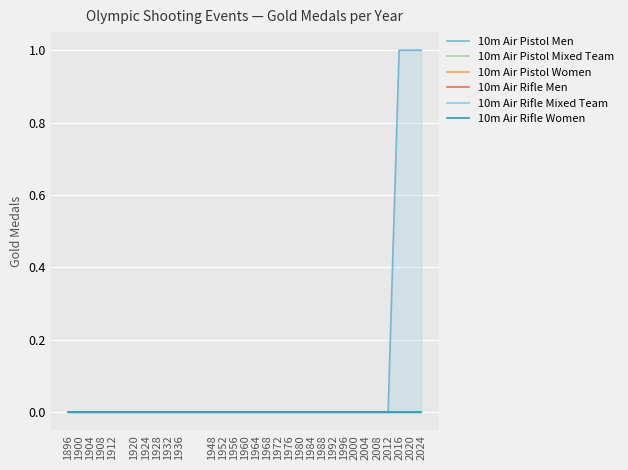

List the series in order of their peak value, highest first.

10m Air Pistol Men, 10m Air Pistol Mixed Team, 10m Air Pistol Women, 10m Air Rifle Men, 10m Air Rifle Mixed Team, 10m Air Rifle Women